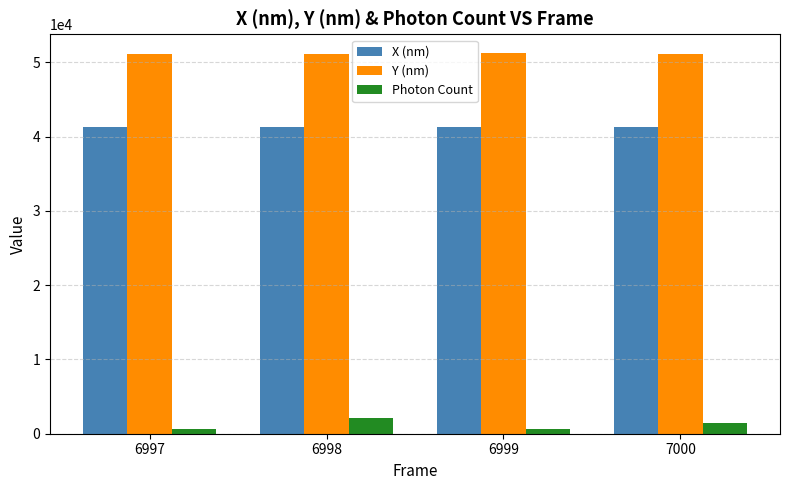

List the series in order of their peak value, highest first.

Y (nm), X (nm), Photon Count